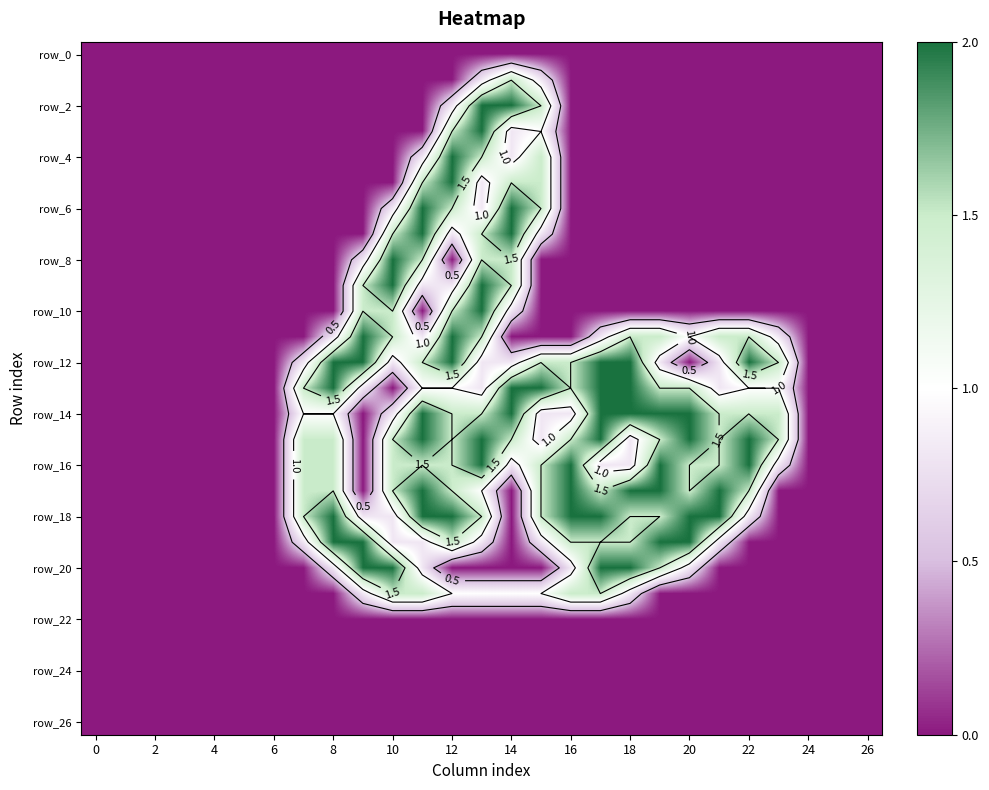

Which series has the largest range (max minus min)?

row_2